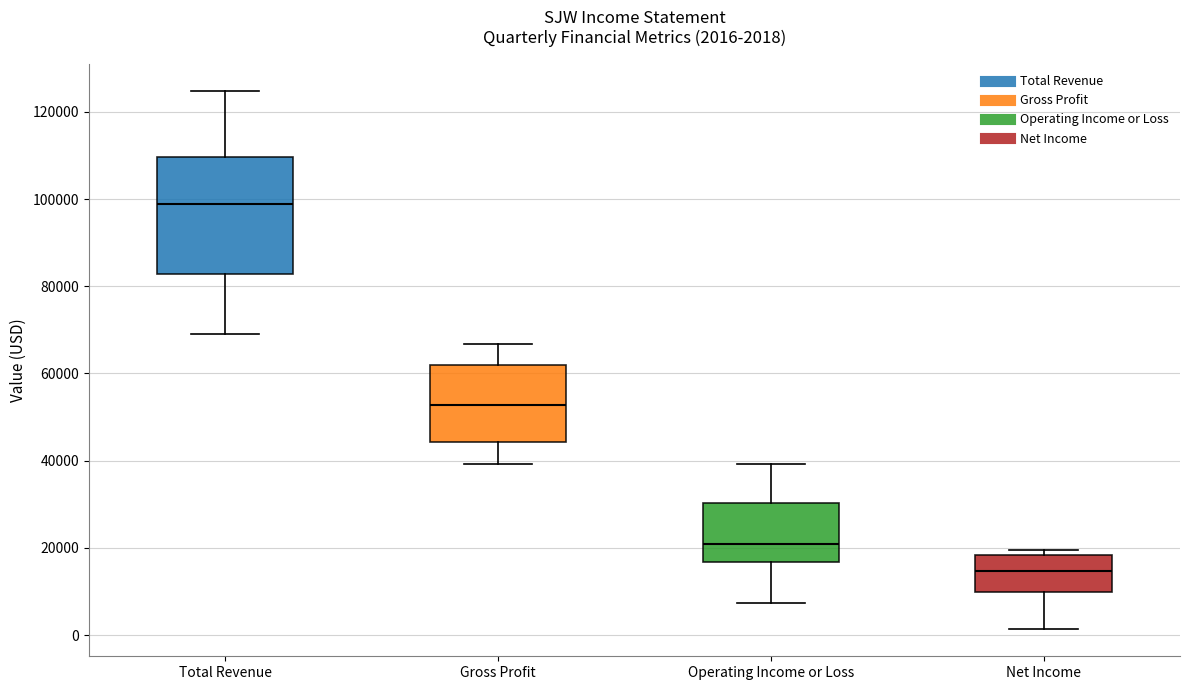

Comparing the boxes themselves (not the whiskers), which one is the tallest?

Total Revenue